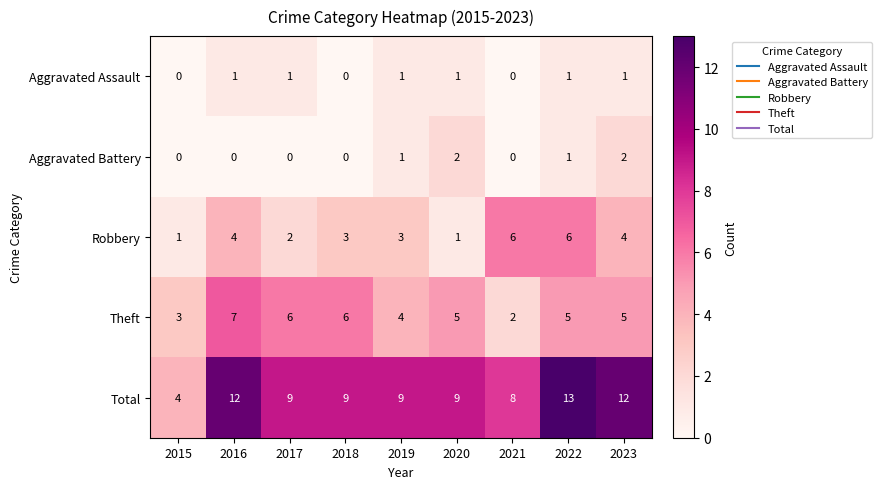

What is the average value of the Total series?

9